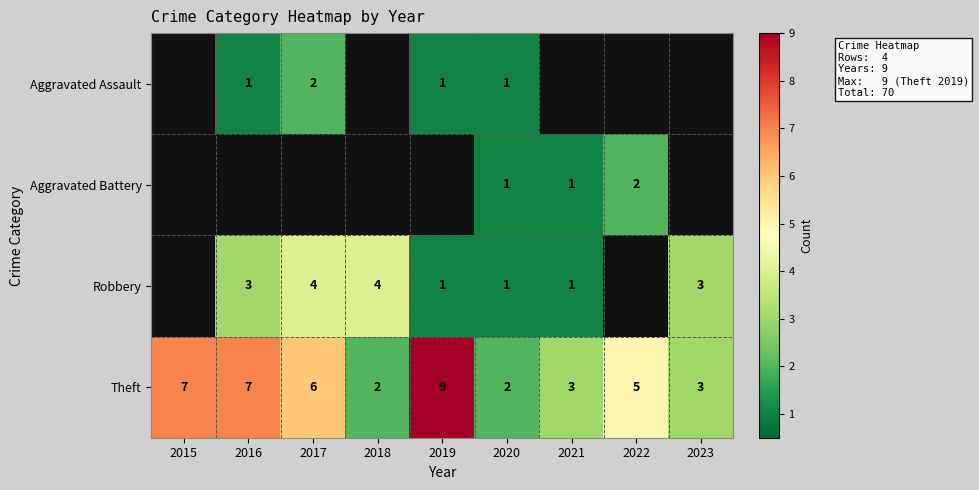

What is the difference between the Theft values at 2019 and 2021?

6